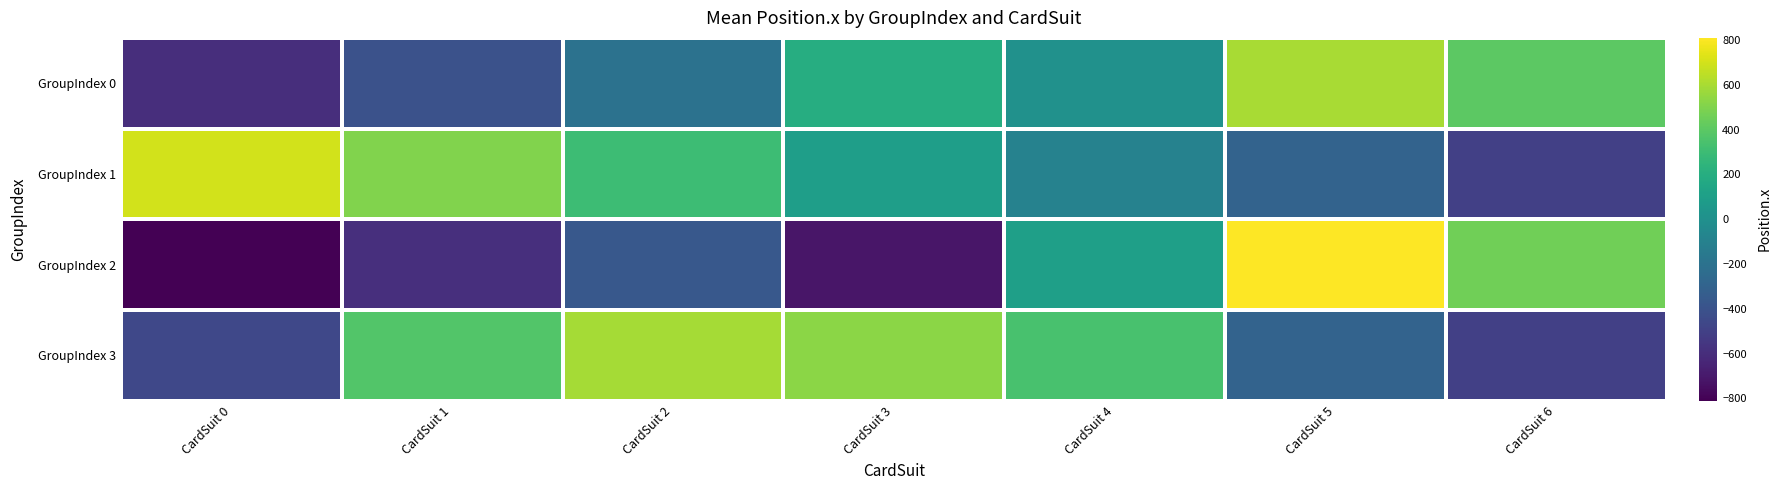

What is the minimum value shown in the chart?

-810